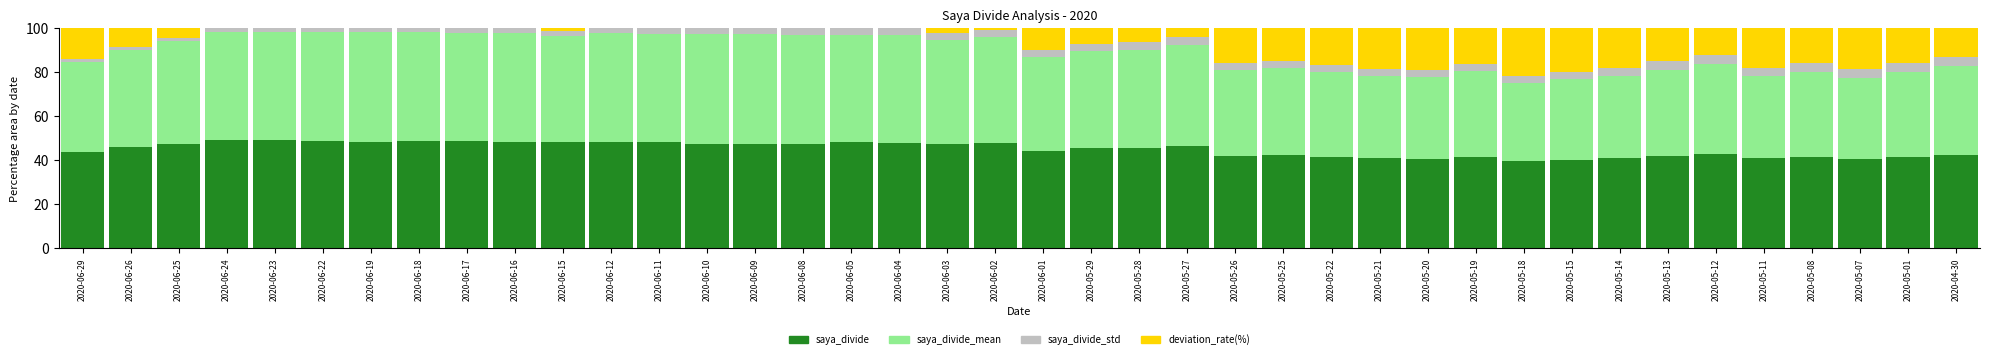

What is the maximum value for saya_divide?

49.2